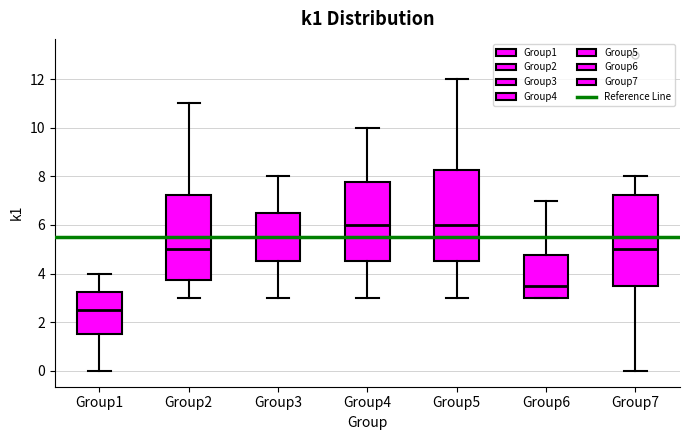

Reading left to right, transcribe this box plot: for each box, give where its median line is, the range the box spans, and where its two whiskers end, as read against the y-axis. The values are not printed on the chart, so give them approximately, as read against the axis.

Group1: median 2.6, box 1.6 to 3.2, whiskers 0.0 to 4.0
Group2: median 5.0, box 3.8 to 7.2, whiskers 3.0 to 11.0
Group3: median 5.6, box 4.6 to 6.6, whiskers 3.0 to 8.0
Group4: median 6.0, box 4.6 to 7.8, whiskers 3.0 to 10.0
Group5: median 6.0, box 4.6 to 8.2, whiskers 3.0 to 12.0
Group6: median 3.6, box 3.0 to 4.8, whiskers 3.0 to 7.0
Group7: median 5.0, box 3.6 to 7.2, whiskers 0.0 to 8.0